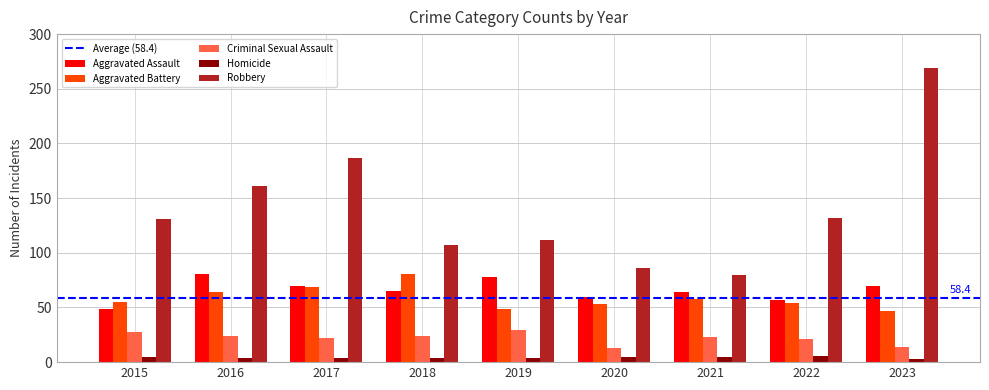

How many bars are there in total?

45